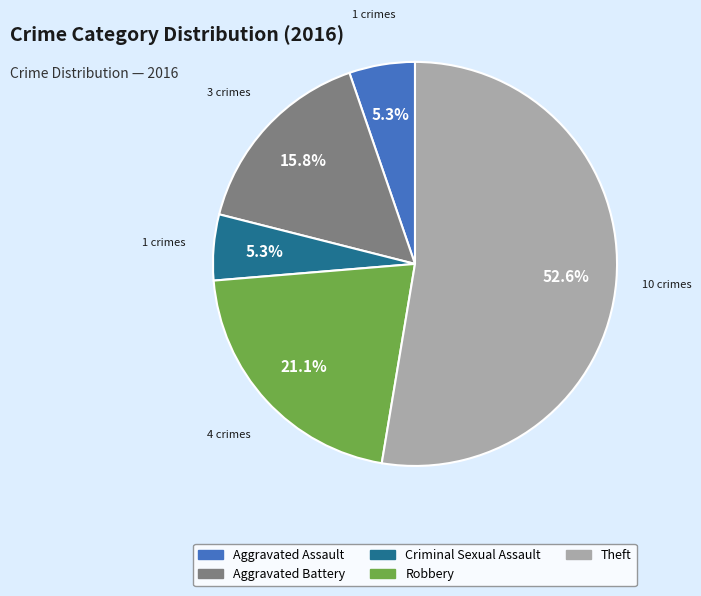

Count the number of slices in the pie.

5